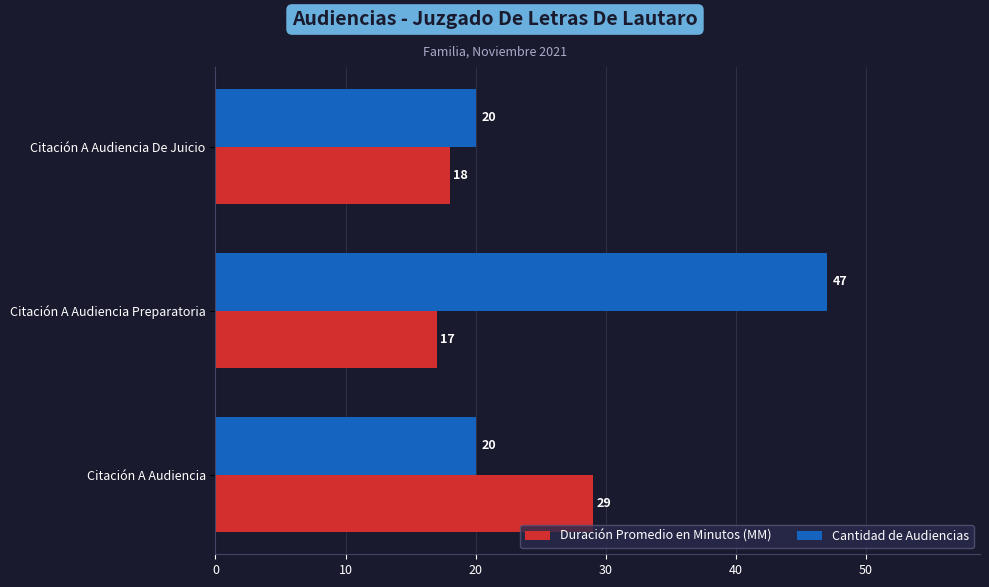

What is the average value of the Cantidad de Audiencias series?

29